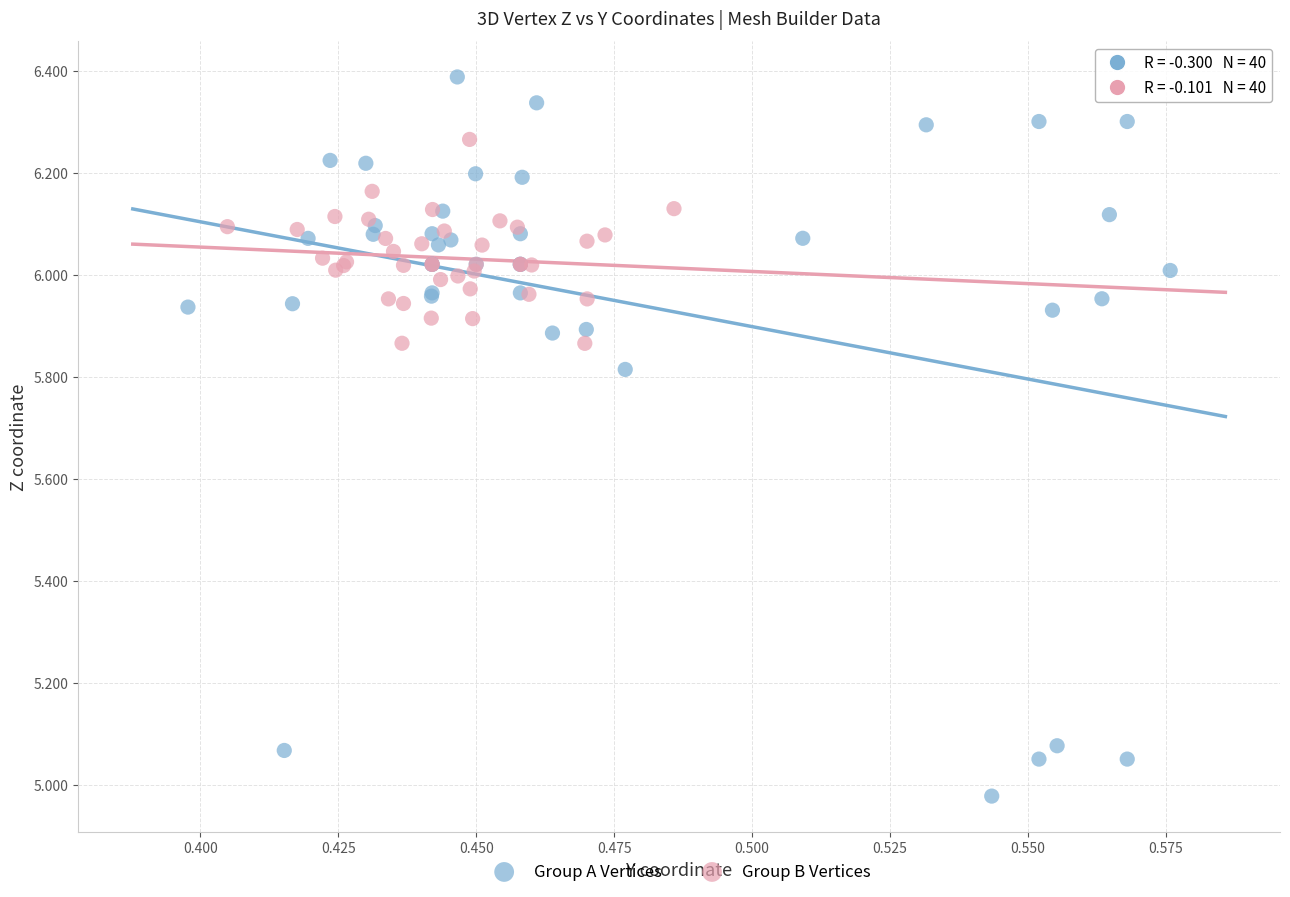

Which series has the widest spread of Y values?

Group A Vertices